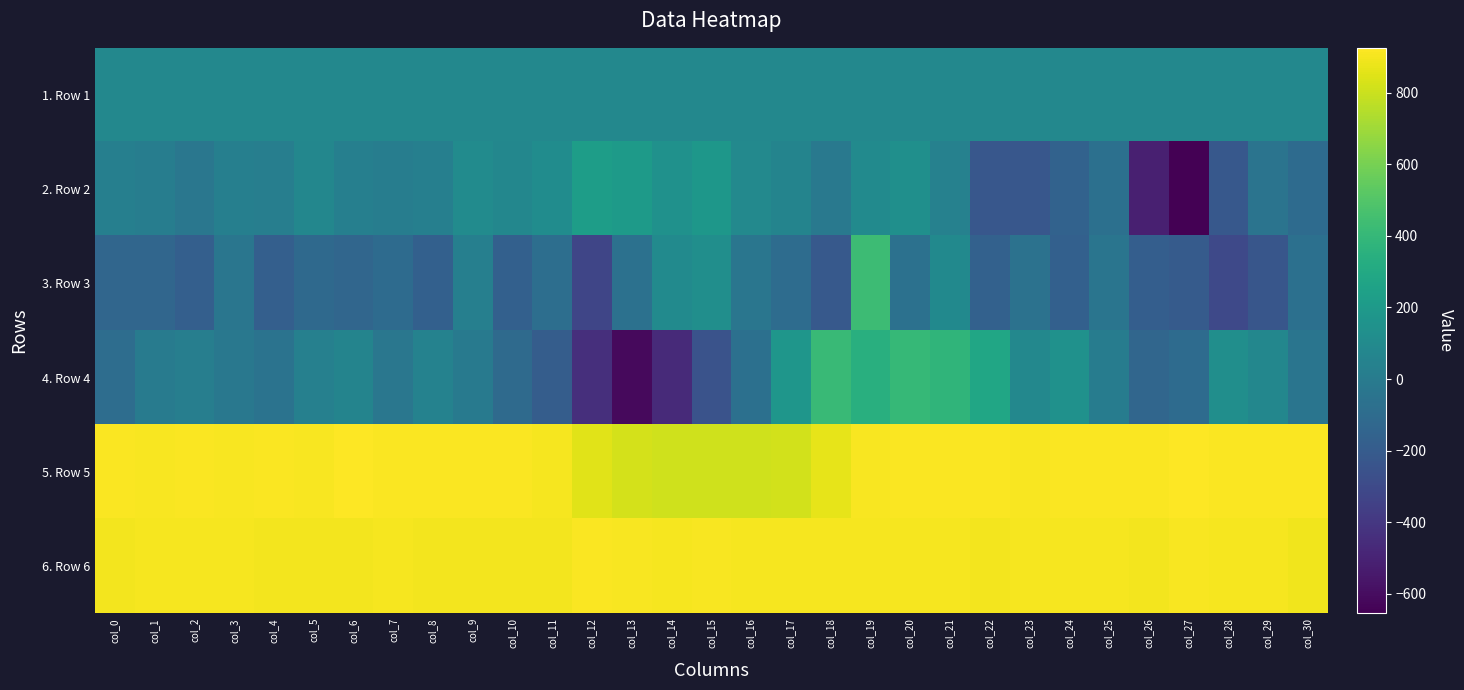

Between col_6 and col_29, which series saw the biggest shift?

3. Row 3